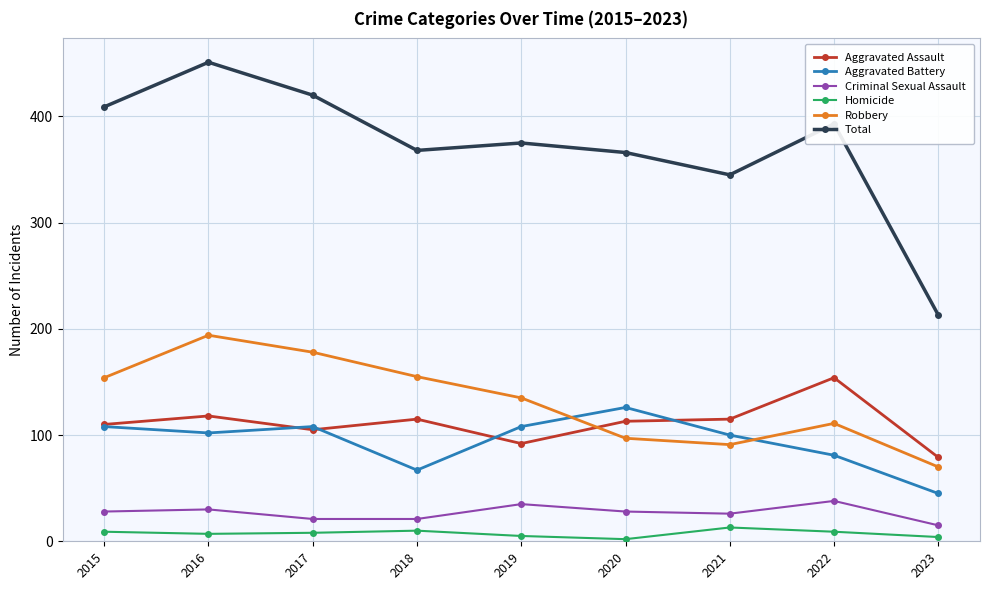

Rank the series by their maximum value, from highest to lowest.

Total, Robbery, Aggravated Assault, Aggravated Battery, Criminal Sexual Assault, Homicide